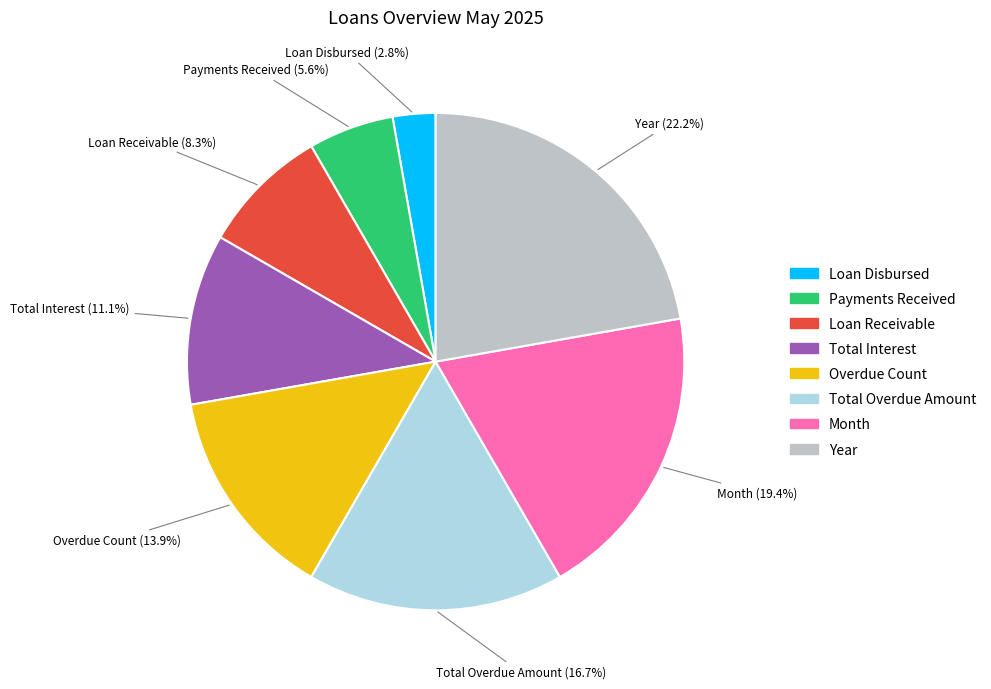

To the nearest percent, what percentage of the pie is Payments Received?

6%